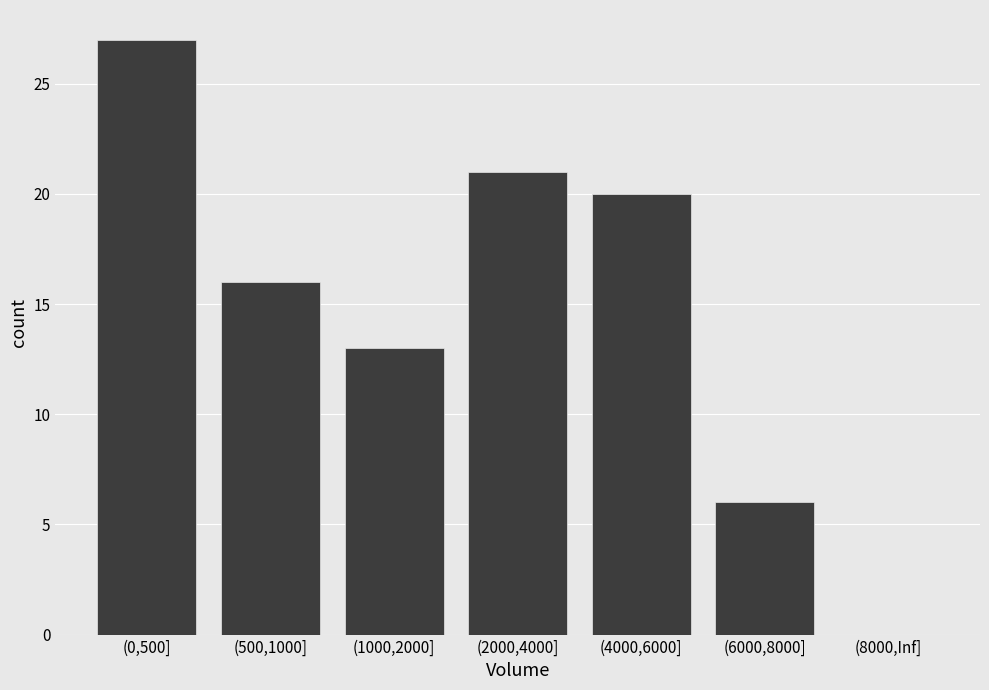

What is the ratio of the value at (1000,2000] to the value at (2000,4000]?

0.6